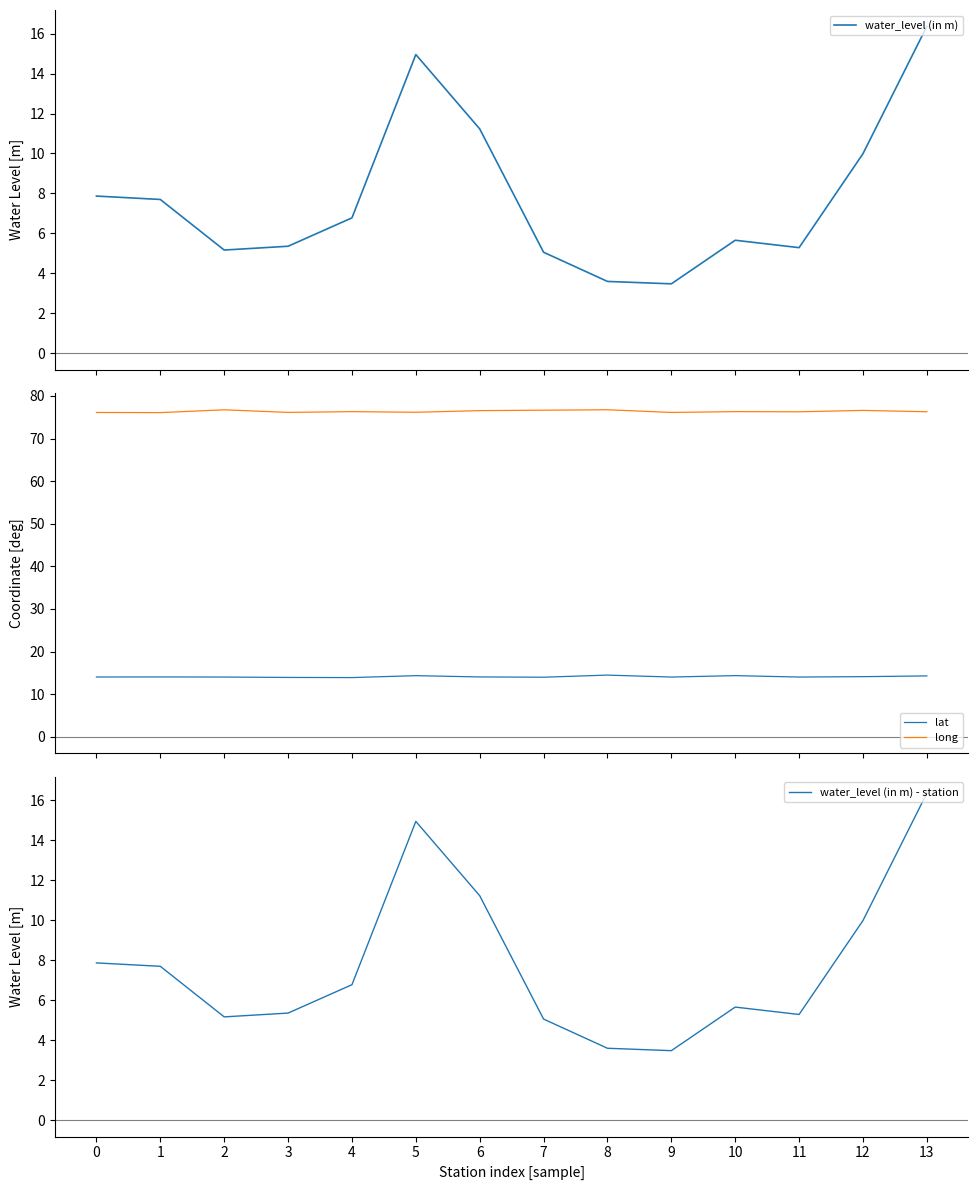

Is the value of water_level (in m) at 5 greater than the value of long at 11?

No